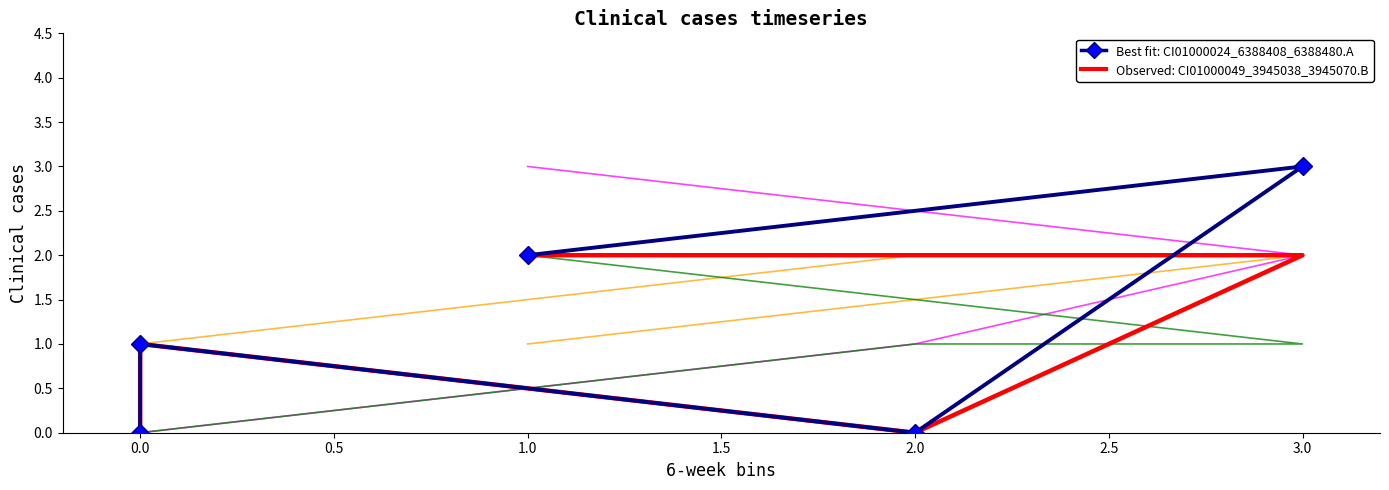

True or false: CI01000198_164828_164892.A and CI01000198_164288_164408.B cross at least once.

False